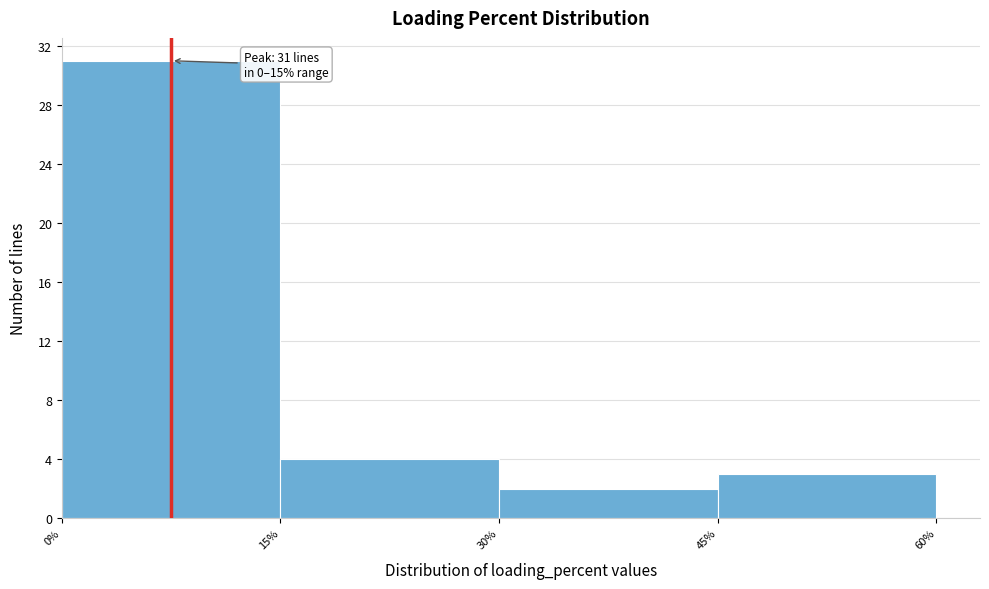

Which range on the x-axis has the tallest bar?

0% to 15%